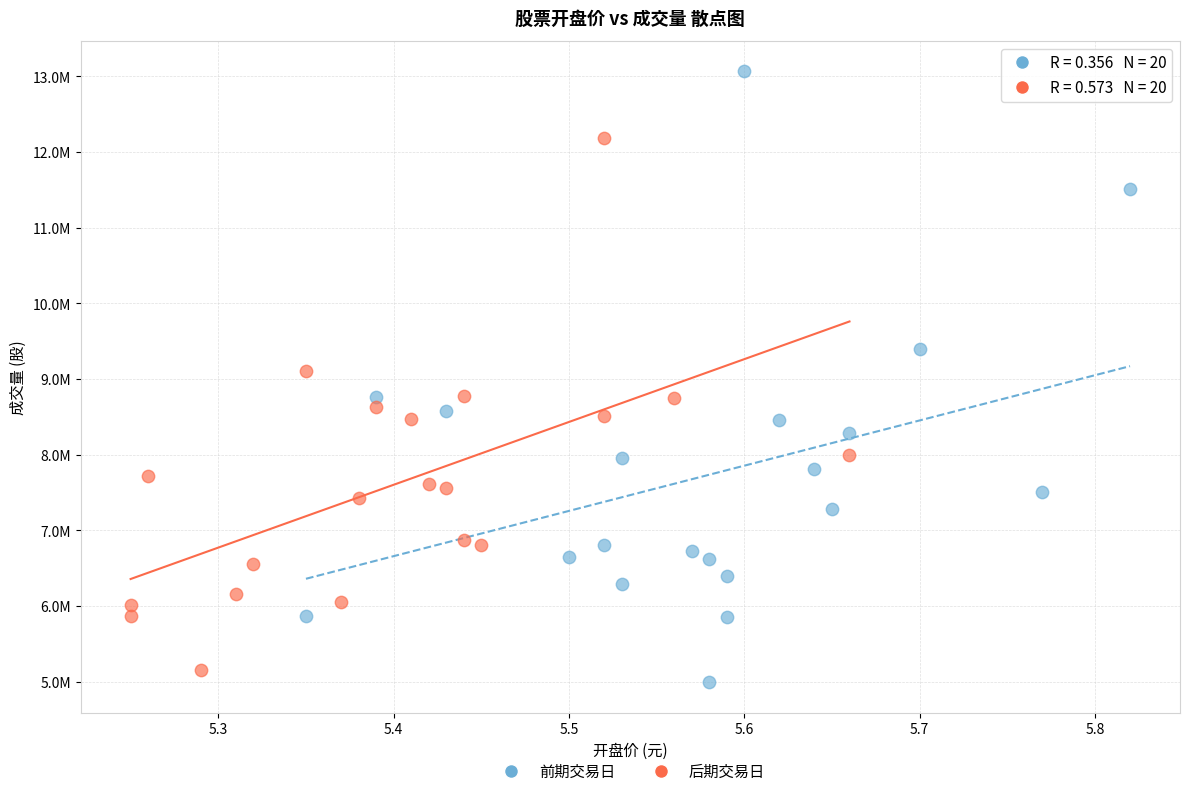

What are all the series names shown in the legend?

前期交易日, 后期交易日